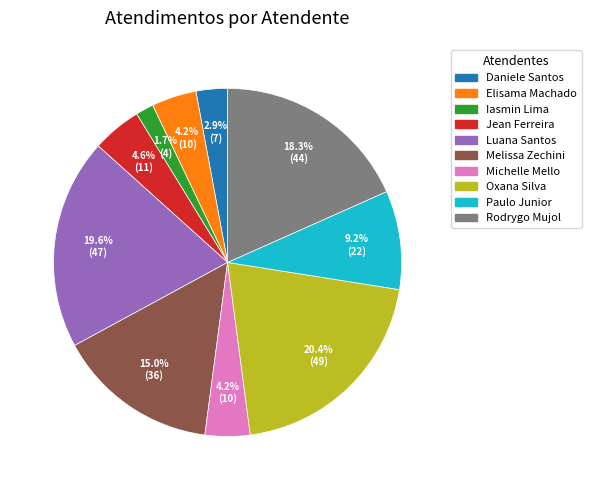

What is the ratio of the value at Oxana Silva to the value at Luana Santos?

1.0